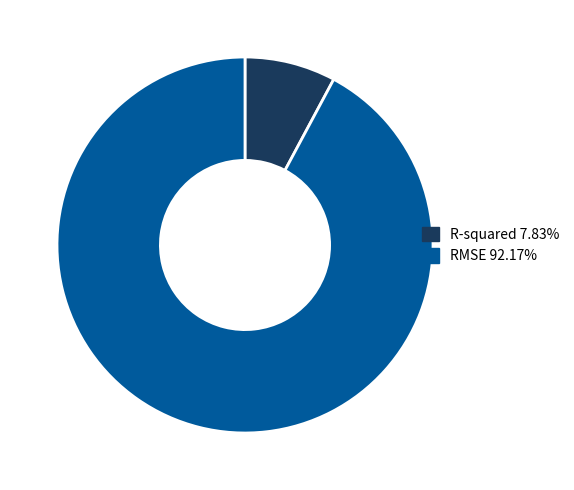

Is RMSE 92.17% the majority of the pie?

Yes